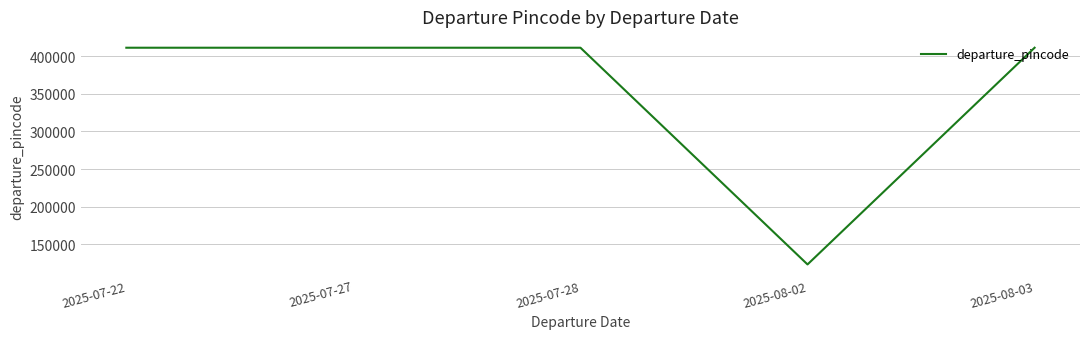

Does the chart display data point markers on the line(s)?

No